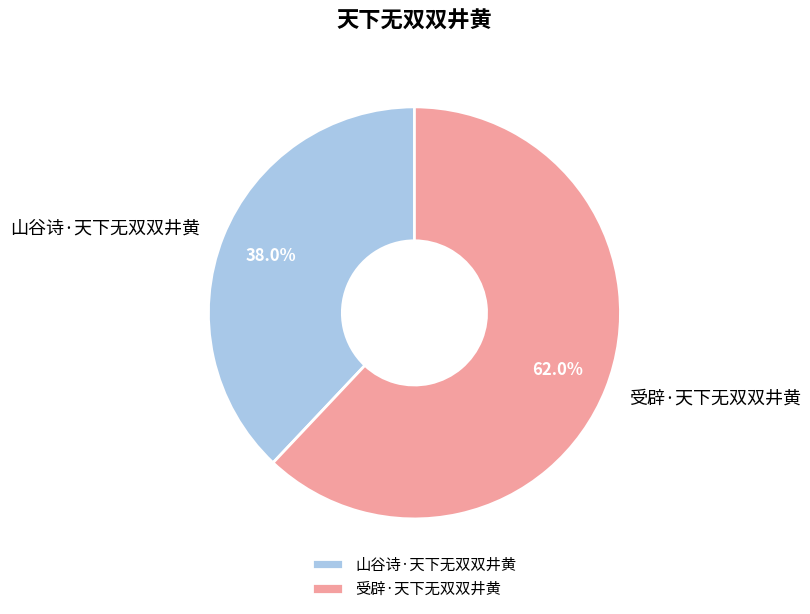

Is it true that 受辟·天下无双双井黄 is 52% of the pie?

False